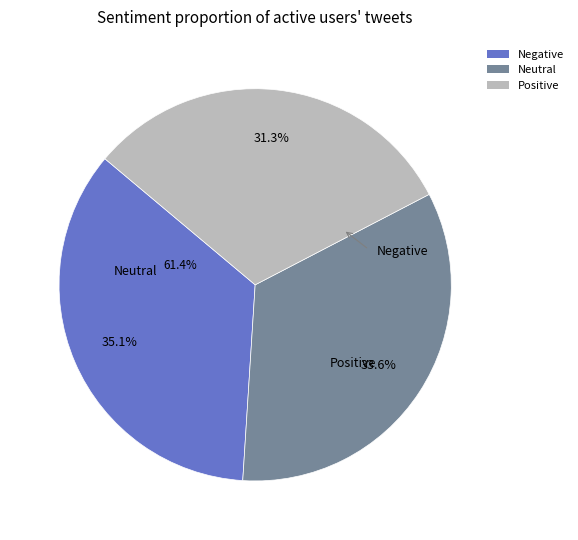

How many slices are in this pie chart?

3